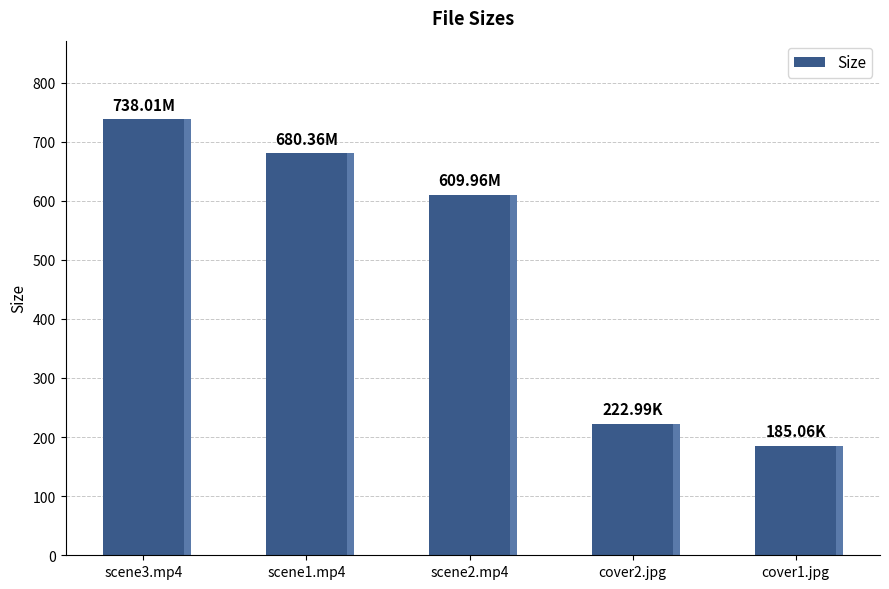

Count the number of data series in this chart.

1